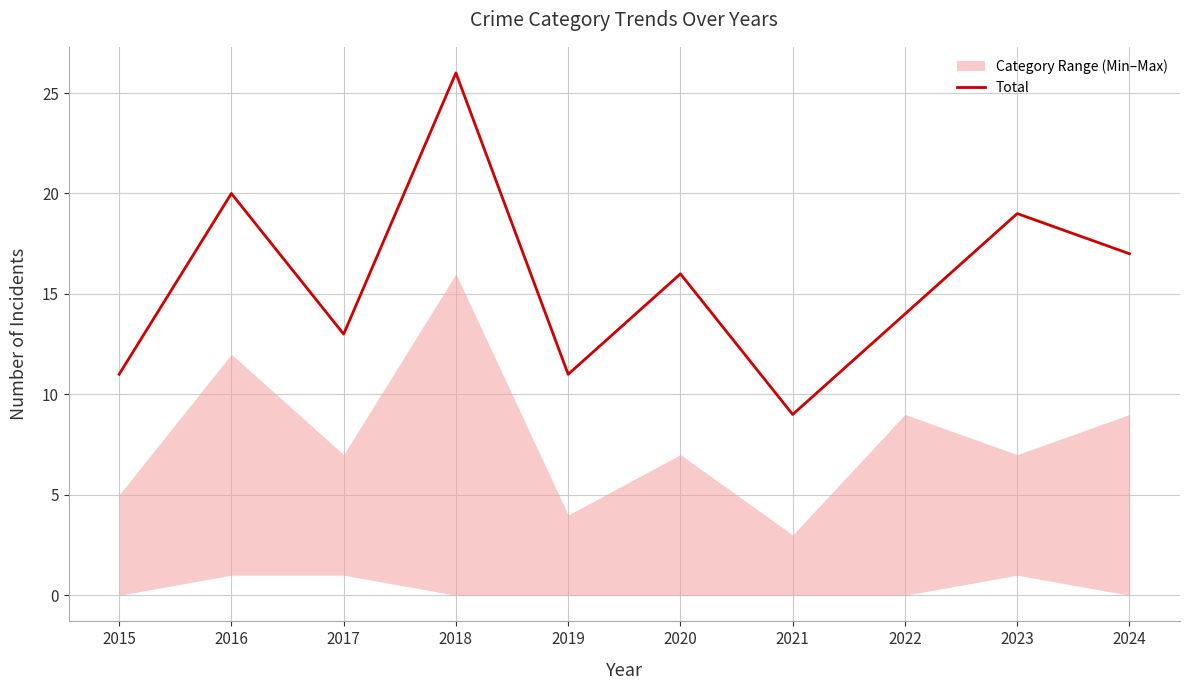

What is the sum of the values at 2020 and 2015?

27